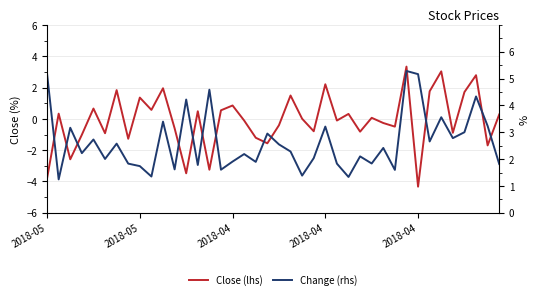

How many series are shown in this chart?

2